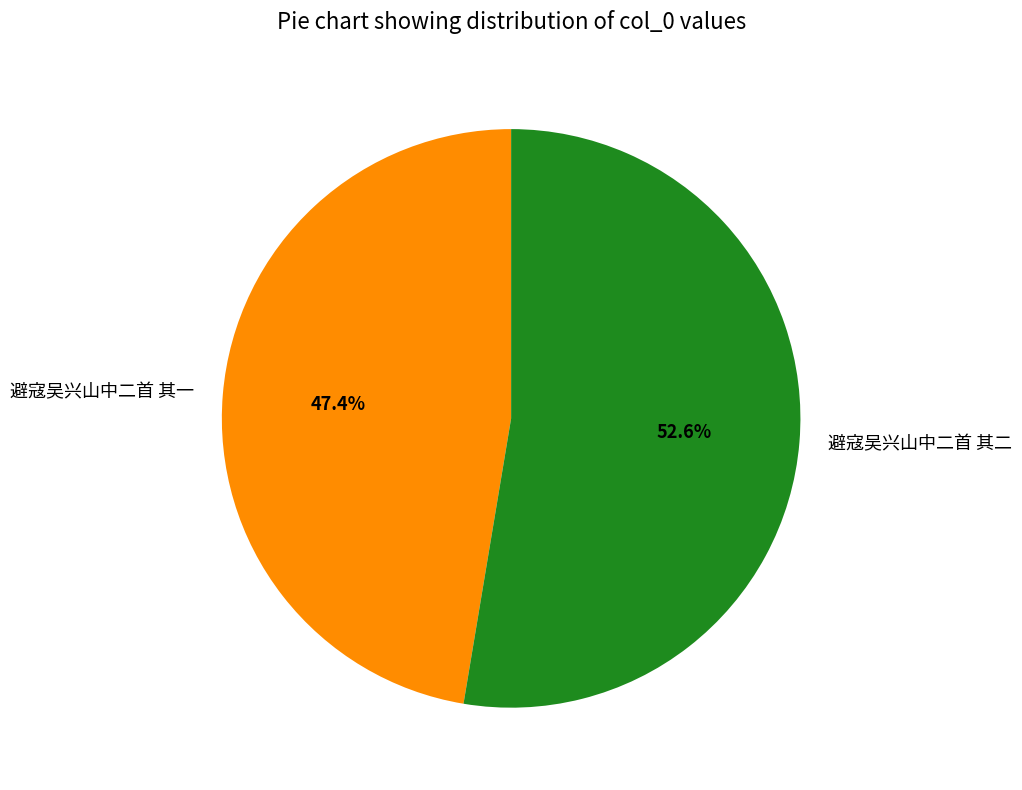

To the nearest percent, what portion does 避寇吴兴山中二首 其二 represent?

53%